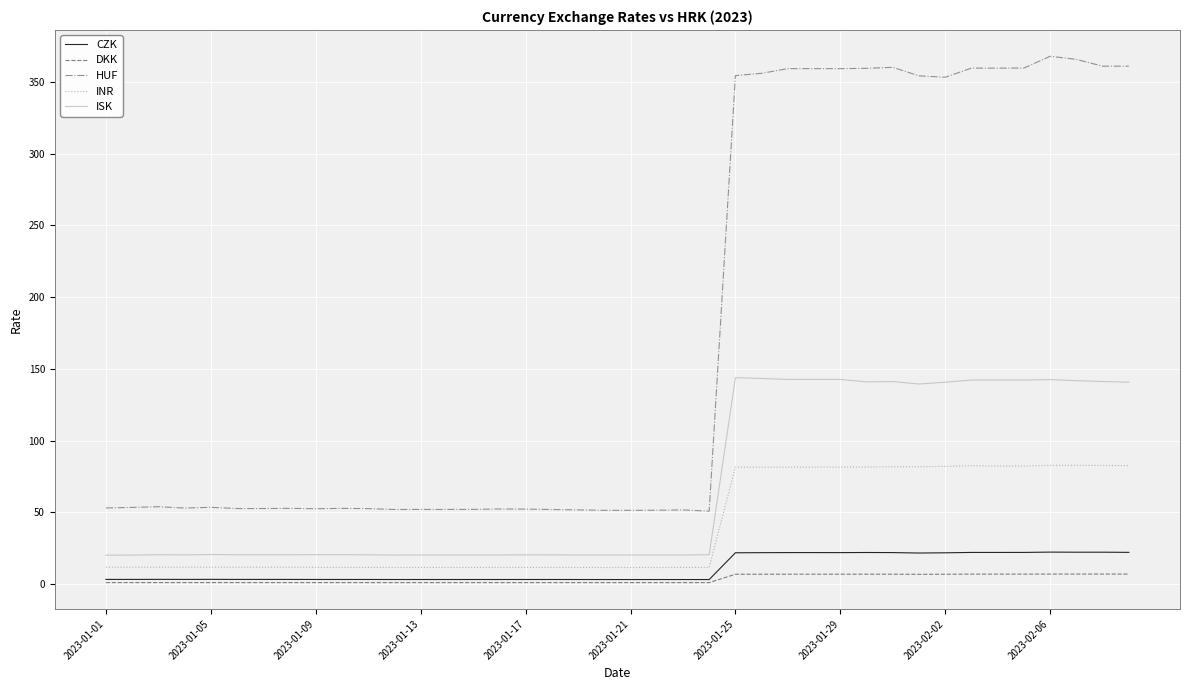

What are all the series names shown in the legend?

CZK, DKK, HUF, INR, ISK